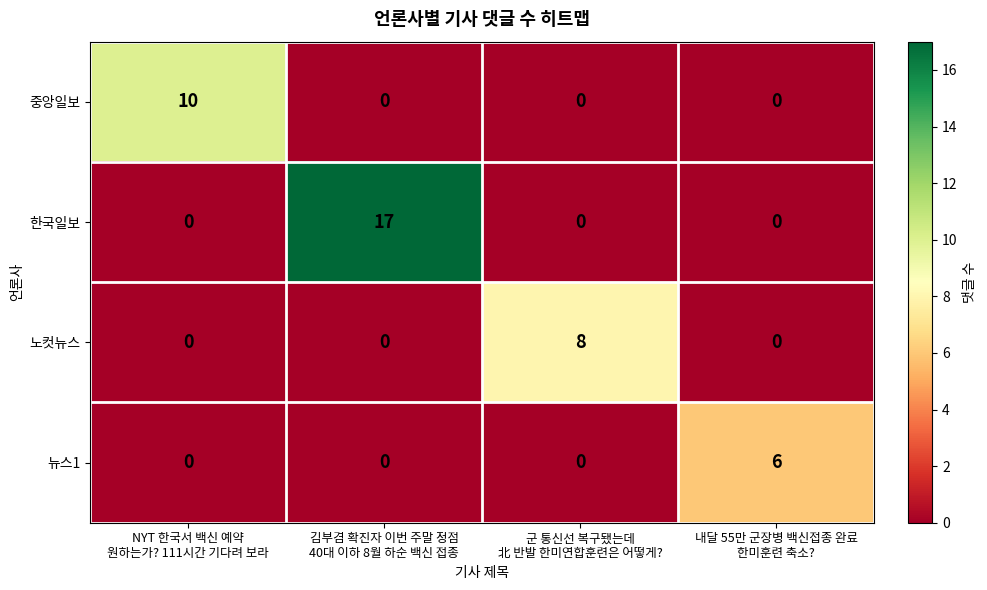

What is the total value across all series at 내달 55만 군장병 백신접종 완료
한미훈련 축소??

6